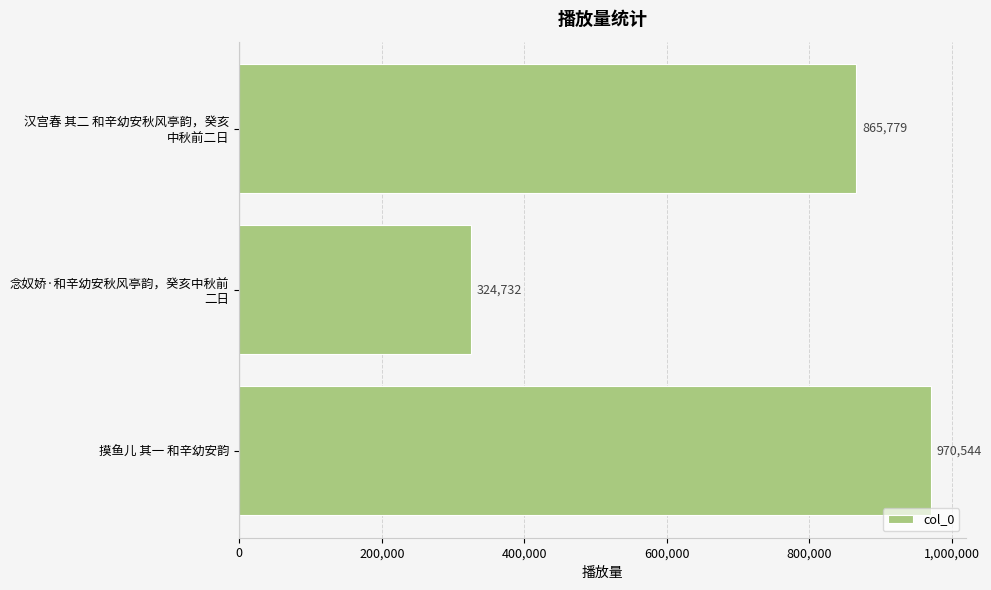

Count the values in the range 324732 to 970544.

3